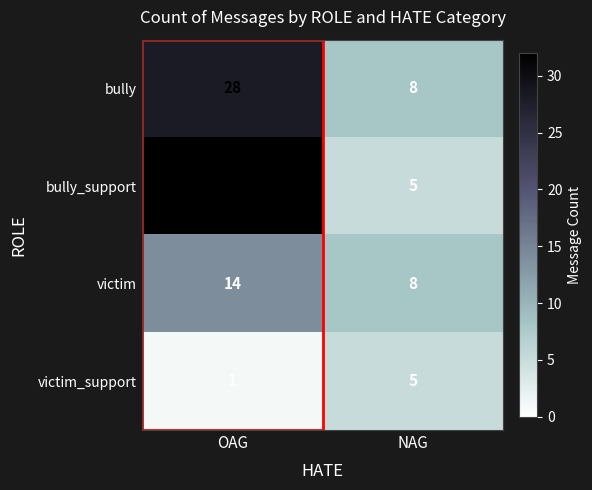

At which category does the chart reach its peak across all series?

OAG